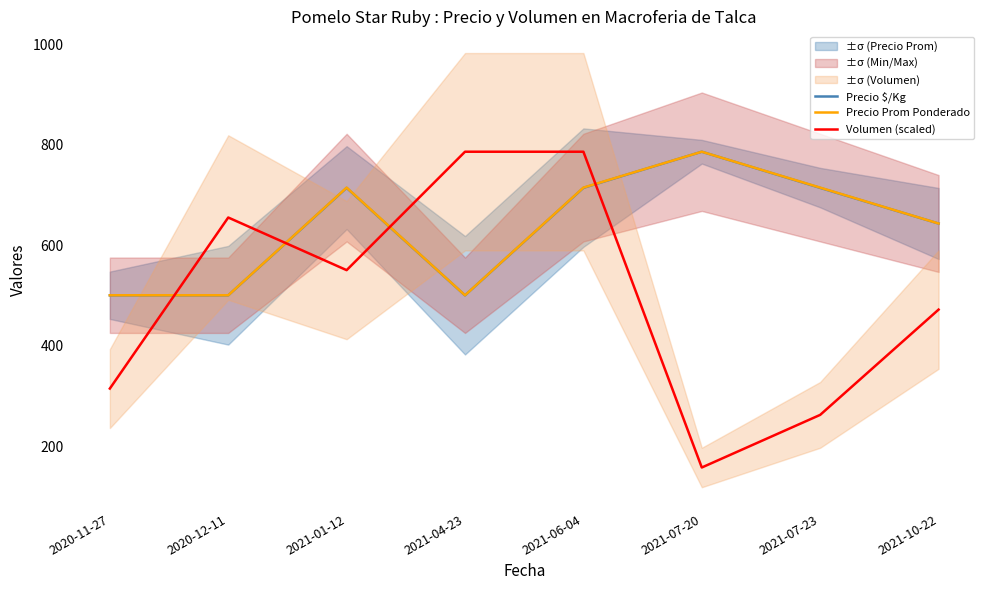

What value does the Precio Prom Ponderado series have at 2021-07-23?

714.5